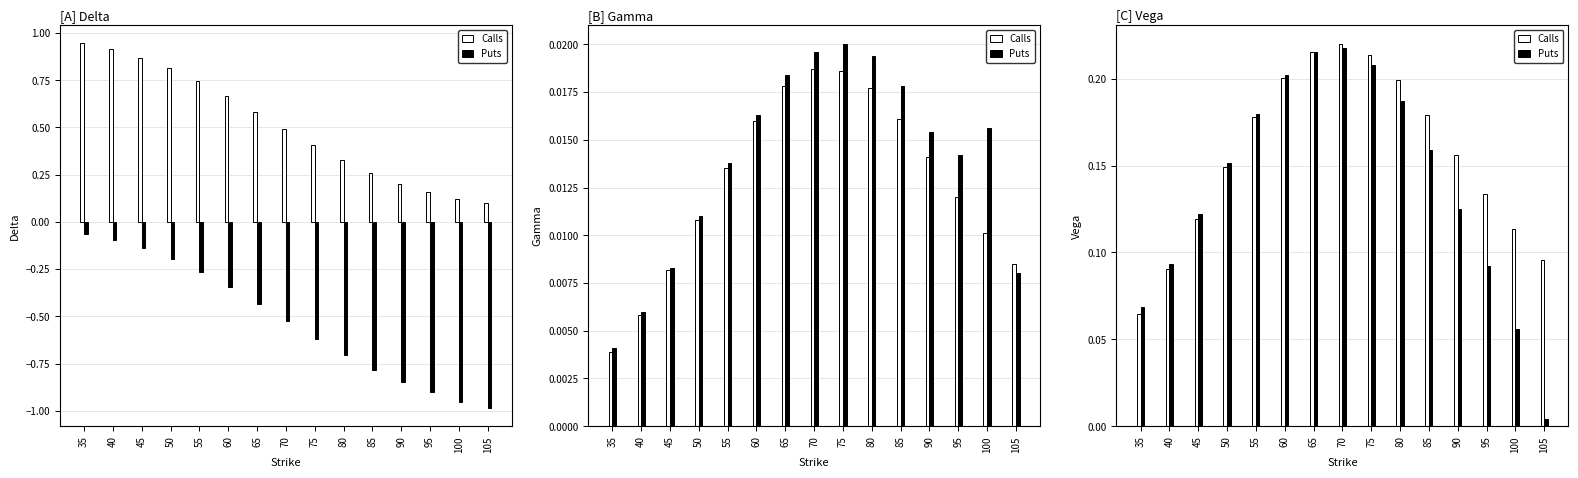

What is the sum of the Puts values at 45 and 105?

0.1